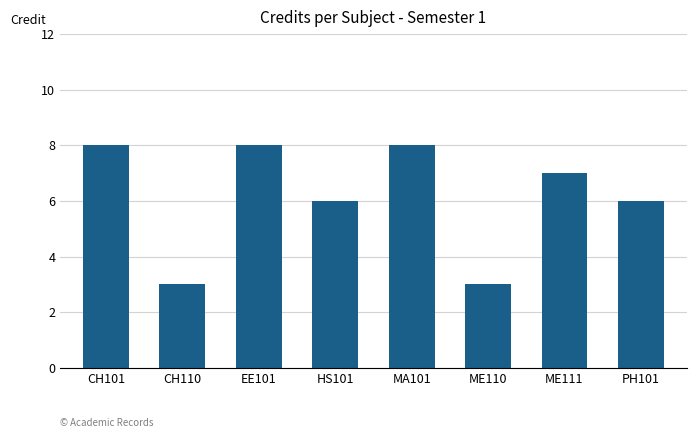

Reading left to right, transcribe all the data shown in this chart.

8	3	8	6	8	3	7	6